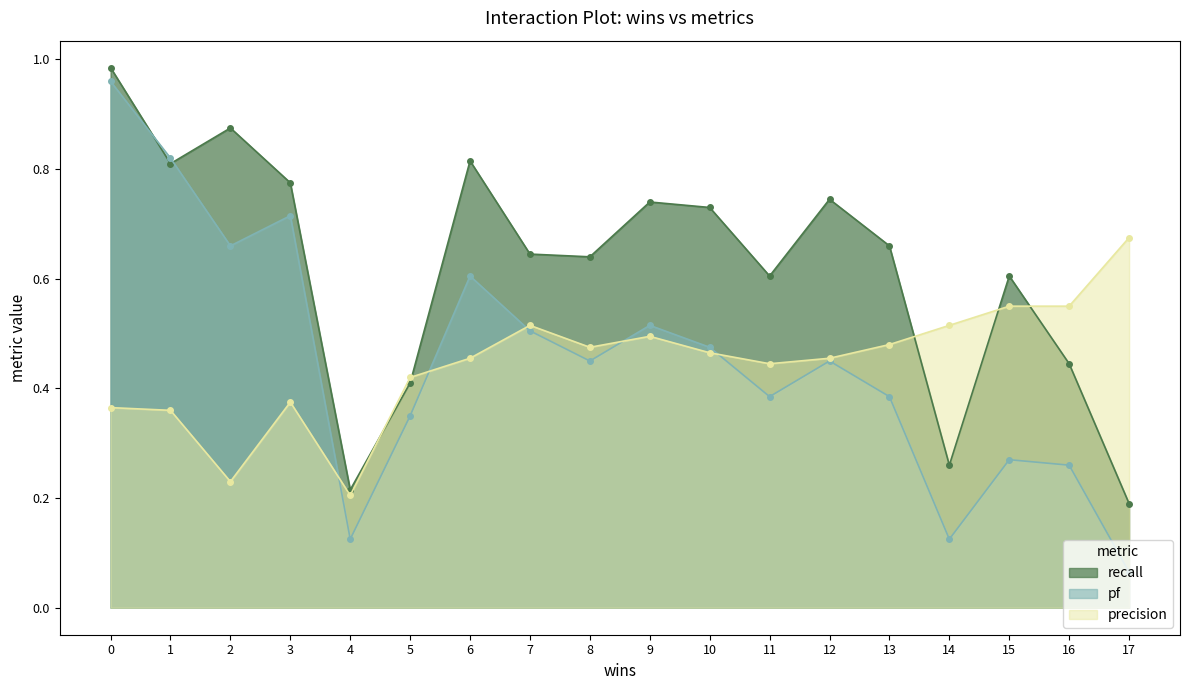

Reading left to right, extract all data points from this chart.

recall: 0=1.0	1=0.8	2=0.9	3=0.8	4=0.2	5=0.4	6=0.8	7=0.6	8=0.6	9=0.7	10=0.7	11=0.6	12=0.7	13=0.7	14=0.3	15=0.6	16=0.4	17=0.2
pf: 0=1.0	1=0.8	2=0.7	3=0.7	4=0.1	5=0.3	6=0.6	7=0.5	8=0.5	9=0.5	10=0.5	11=0.4	12=0.5	13=0.4	14=0.1	15=0.3	16=0.3	17=0.1
precision: 0=0.4	1=0.4	2=0.2	3=0.4	4=0.2	5=0.4	6=0.5	7=0.5	8=0.5	9=0.5	10=0.5	11=0.4	12=0.5	13=0.5	14=0.5	15=0.6	16=0.6	17=0.7